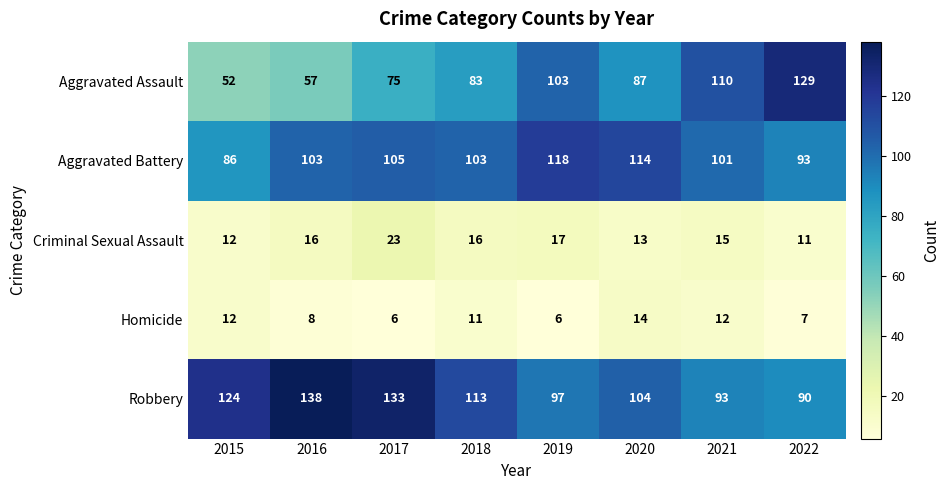

The Criminal Sexual Assault series shows 26 at 2016. True or false?

False